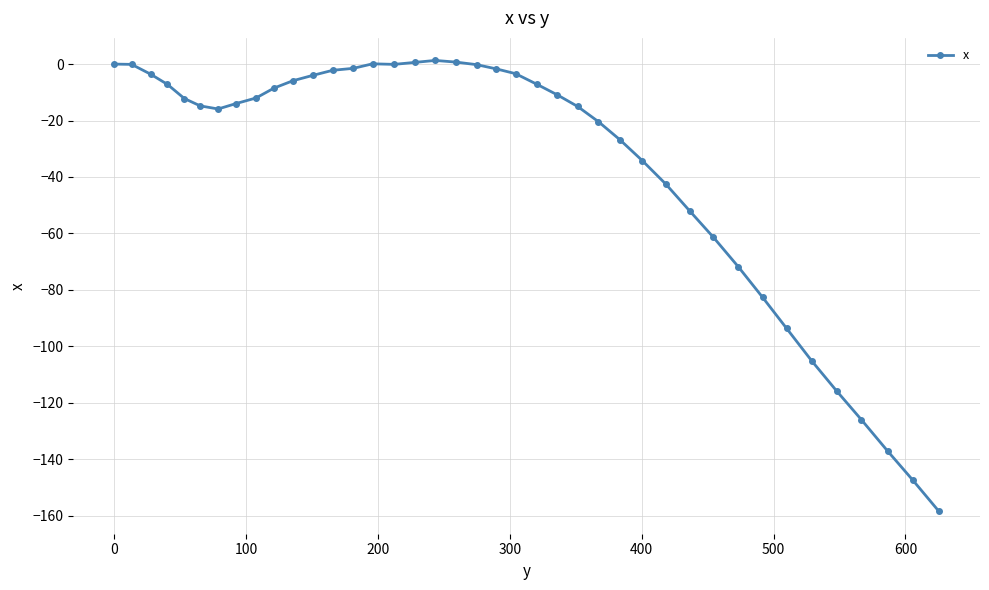

What is the difference between the maximum and minimum values?

159.7